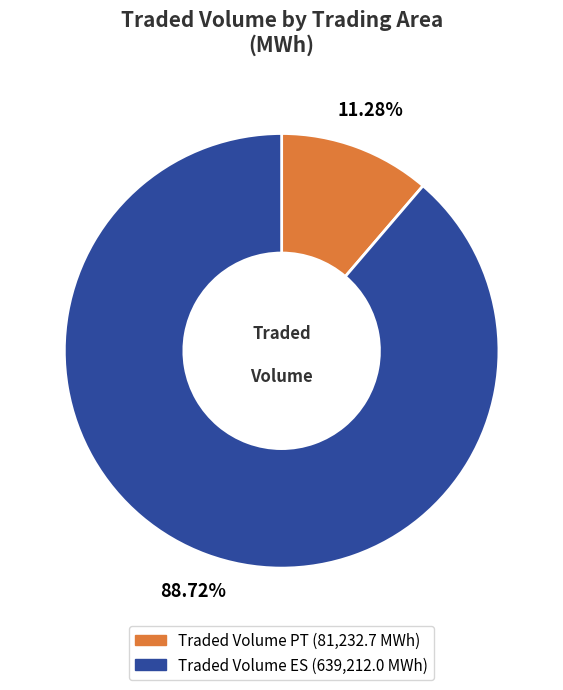

Which slice is the largest?

Traded Volume ES